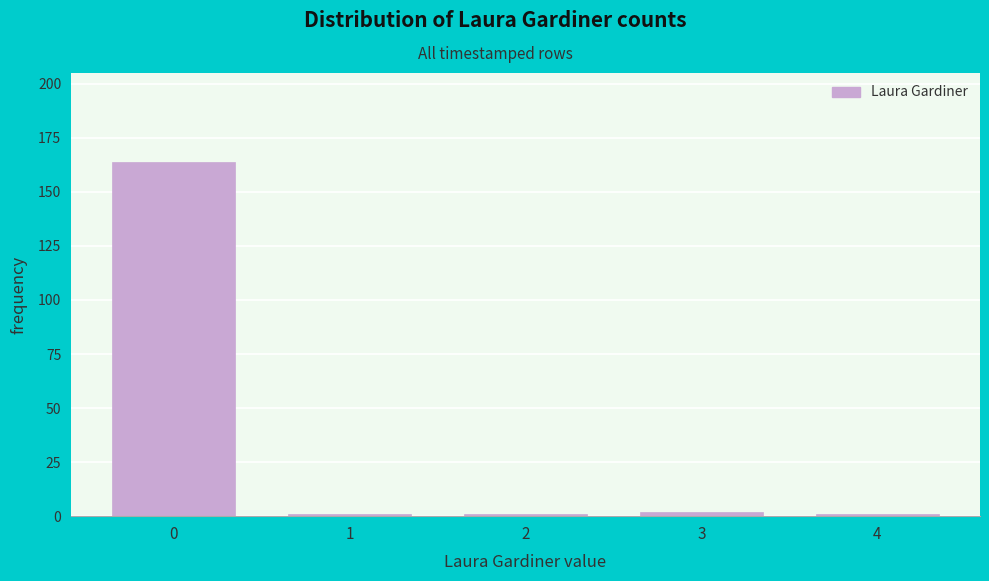

Reading right to left, transcribe all the data shown in this chart.

4=1	3=2	2=1	1=1	0=164